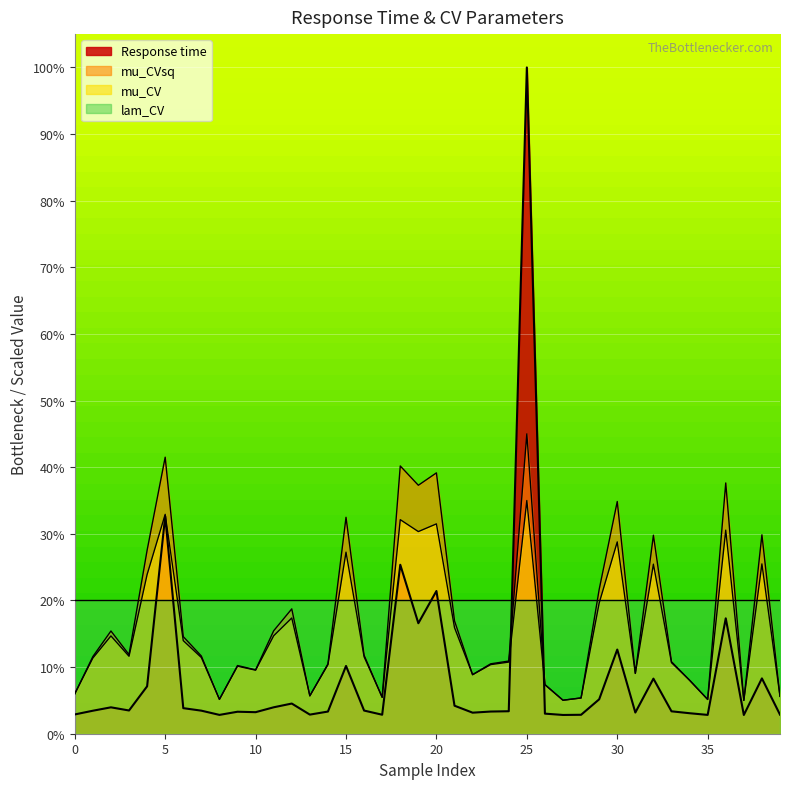

What is the average value of the Response time series?

8.9